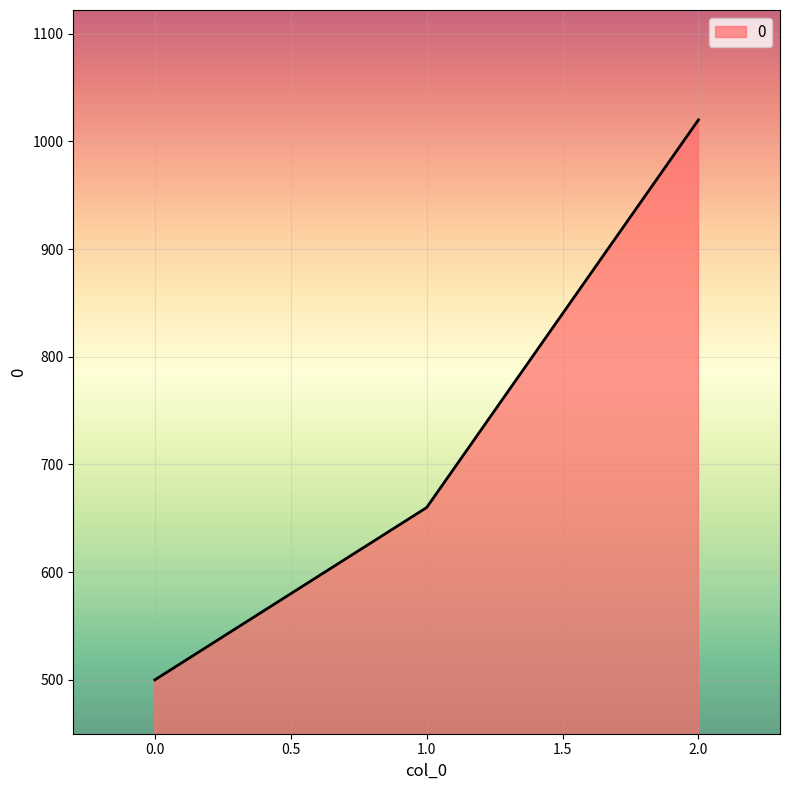

Rank the categories by value from highest to lowest.

2.0, 1.0, 0.0